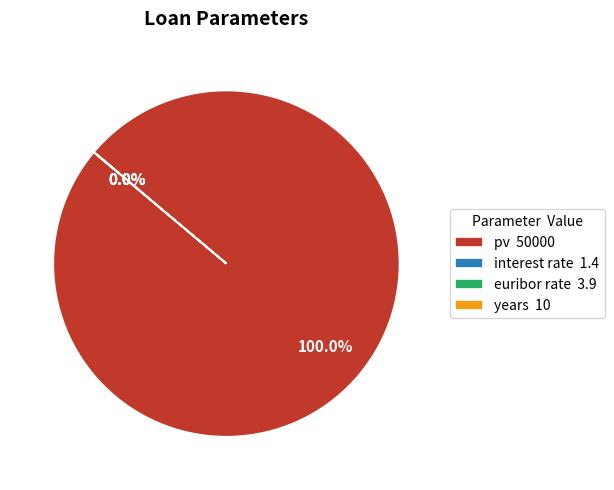

Is pv the majority of the pie?

Yes